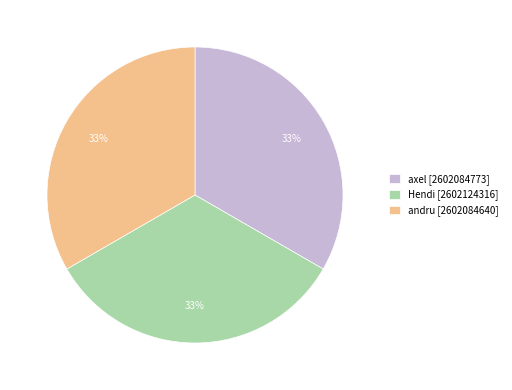

Approximately how many times larger is the value at axel [2602084773] compared to Hendi [2602124316]?

1.0